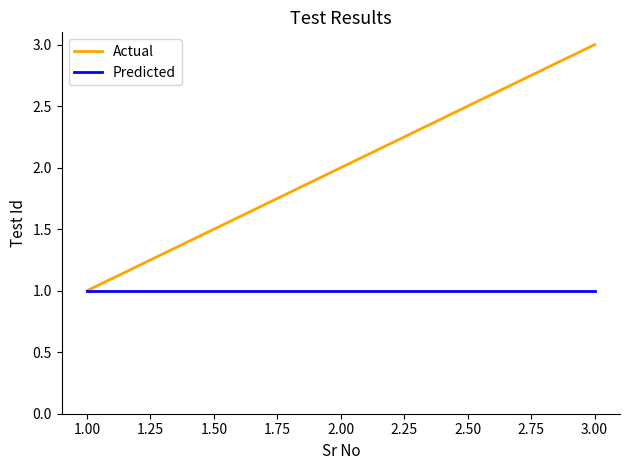

At which category is the sum across all series the highest?

3.00